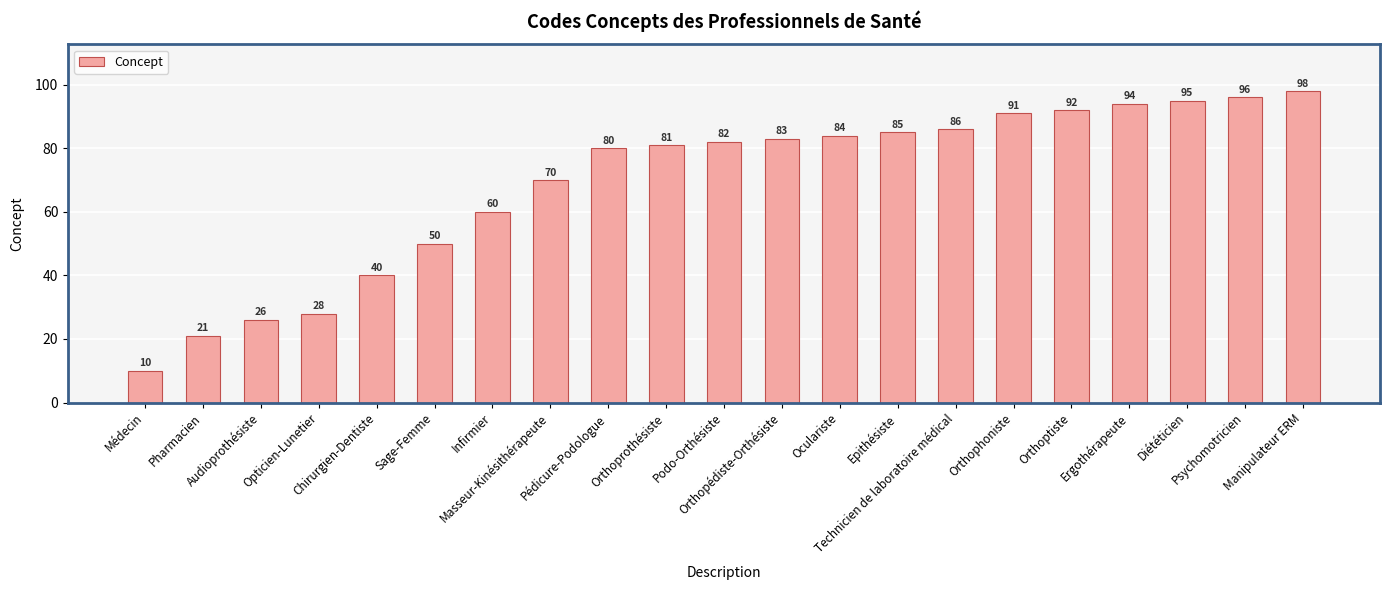

List the labels in order of value, smallest first.

Médecin, Pharmacien, Audioprothésiste, Opticien-Lunetier, Chirurgien-Dentiste, Sage-Femme, Infirmier, Masseur-Kinésithérapeute, Pédicure-Podologue, Orthoprothésiste, Podo-Orthésiste, Orthopédiste-Orthésiste, Oculariste, Epithésiste, Technicien de laboratoire médical, Orthophoniste, Orthoptiste, Ergothérapeute, Diététicien, Psychomotricien, Manipulateur ERM